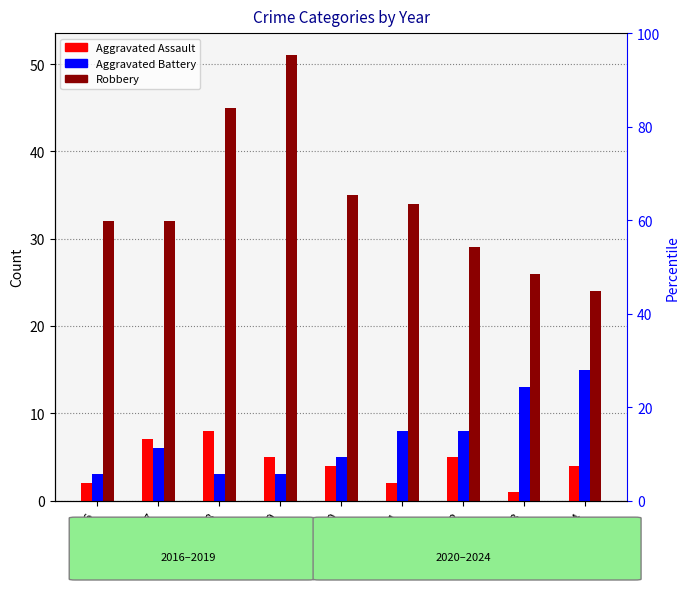

Which series has the largest total across all categories?

Robbery